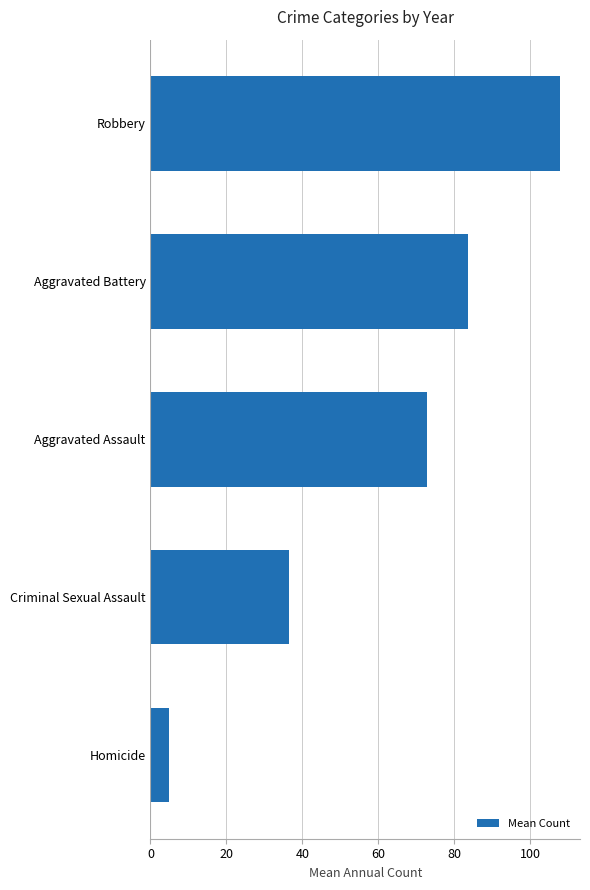

Reading bottom to top, list all the values displayed in this chart.

Homicide=5.0	Criminal Sexual Assault=36.4	Aggravated Assault=72.9	Aggravated Battery=83.8	Robbery=107.8